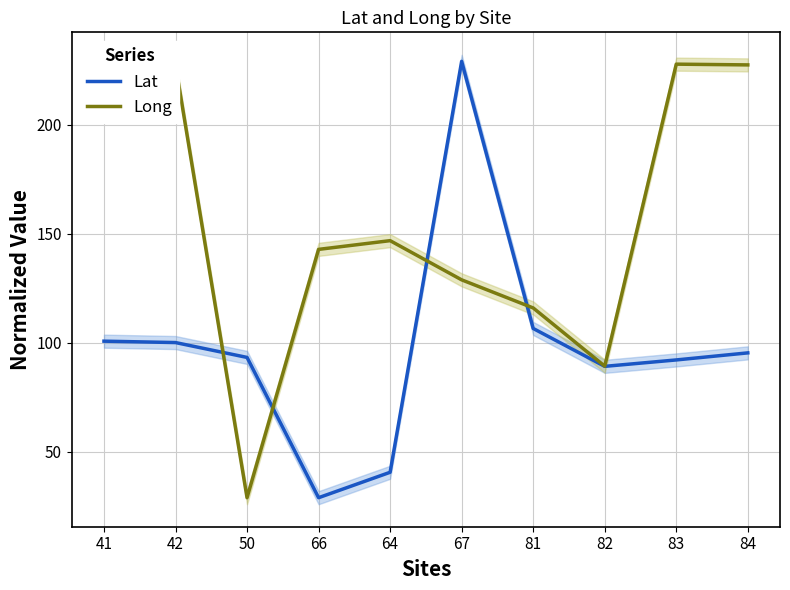

What is the difference between the second highest and minimum values in the Lat series?

77.6